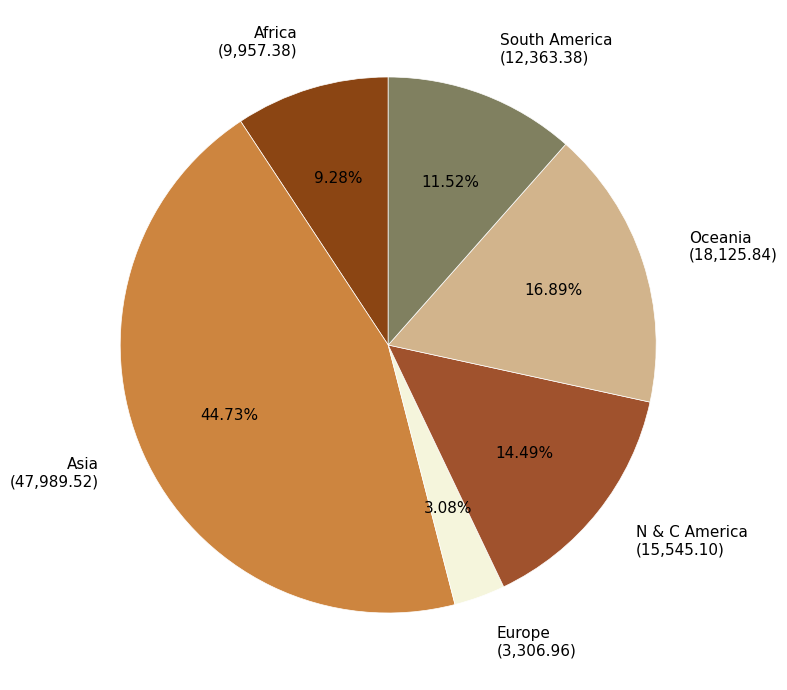

Rank the categories by value from highest to lowest.

Asia, Oceania, N & C America, South America, Africa, Europe